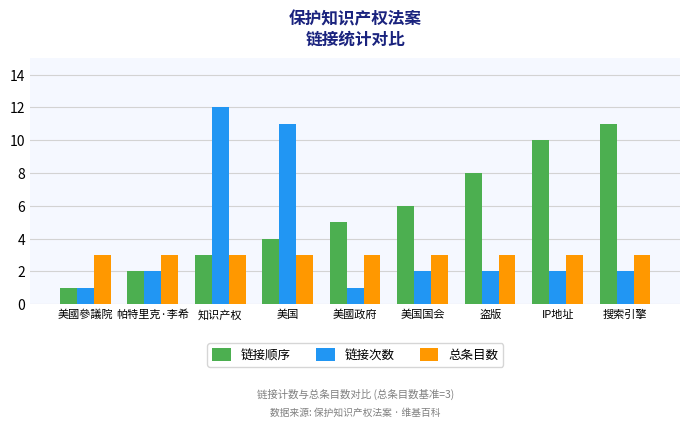

At which category does the chart reach its peak across all series?

知识产权